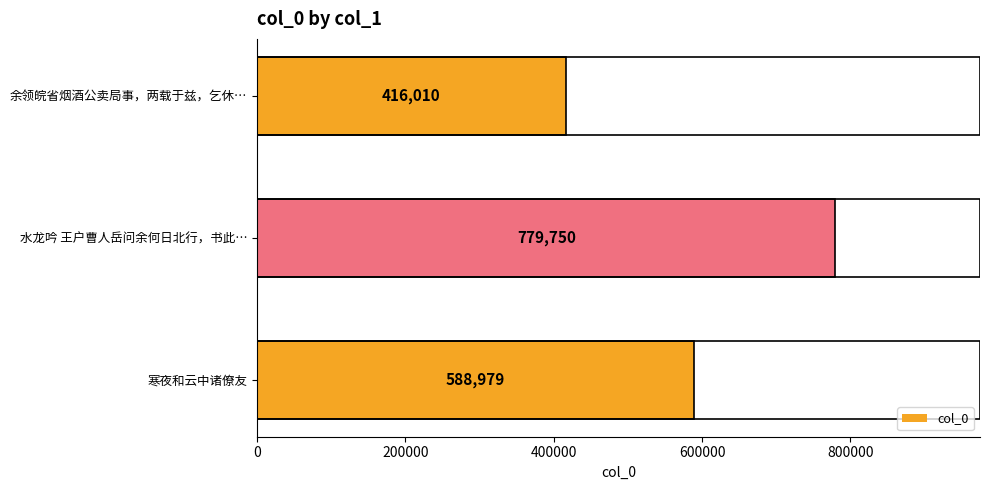

What is the ratio of the value at 寒夜和云中诸僚友 to the value at 余领皖省烟酒公卖局事，两载于兹，乞休…?

1.4